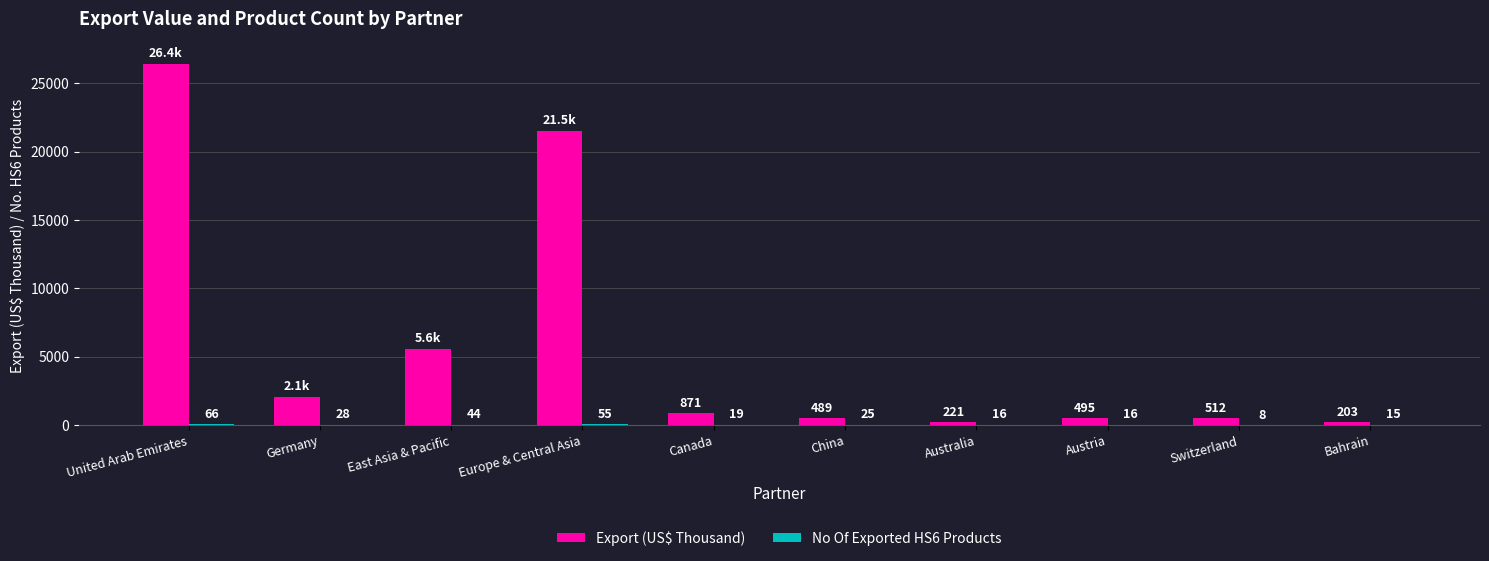

How many data points does each series have?

10